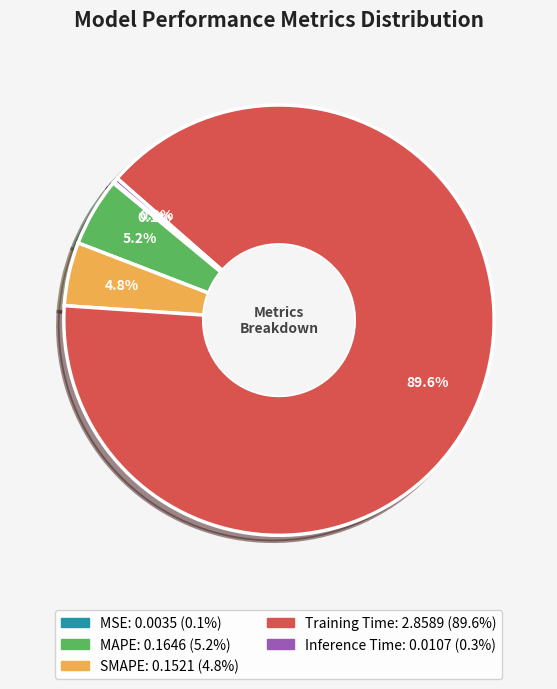

To the nearest percent, what percentage of the pie is SMAPE?

5%